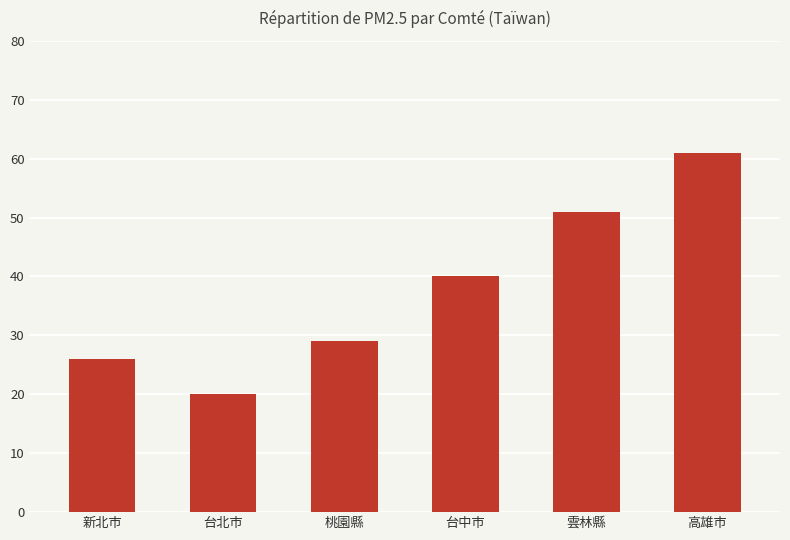

List the labels in order of value, smallest first.

台北市, 新北市, 桃園縣, 台中市, 雲林縣, 高雄市